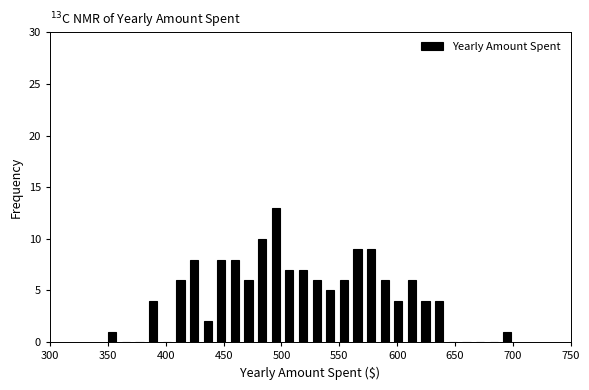

Read against the x-axis, roughly where is the centre of the tallest bar?

495